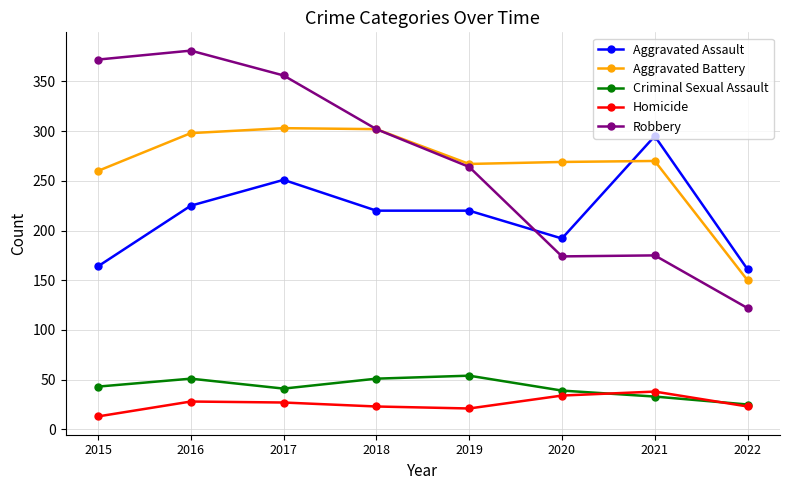

Which series has the largest total across all categories?

Robbery